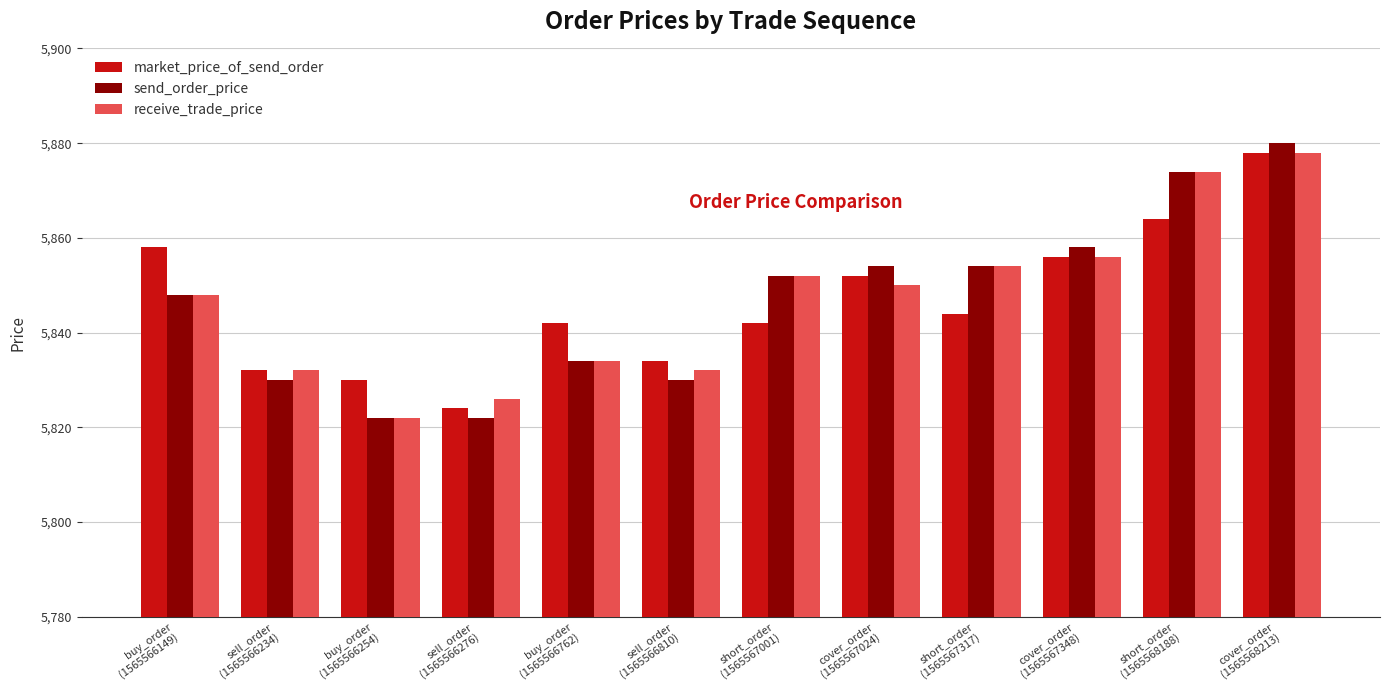

The value of send_order_price at sell_order
(1565566234) is 5830. True or false?

True